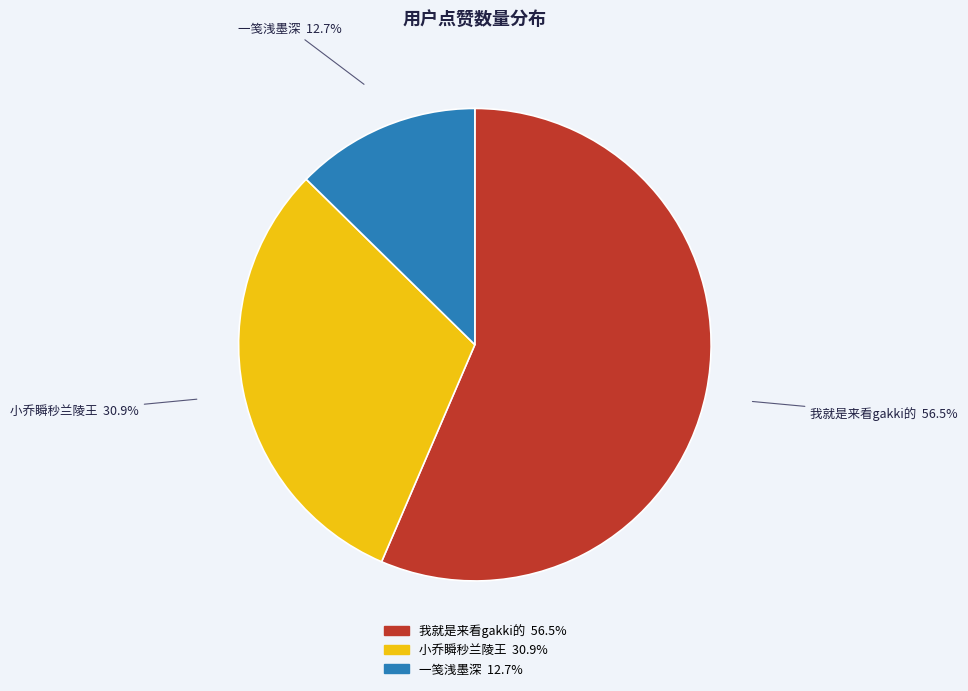

What is the majority slice?

我就是来看gakki的